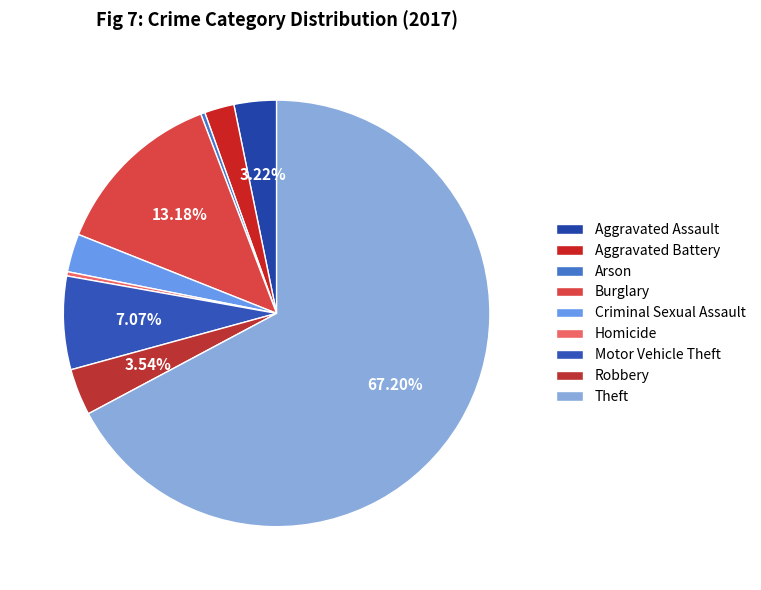

What is the smallest slice in the pie chart?

Arson